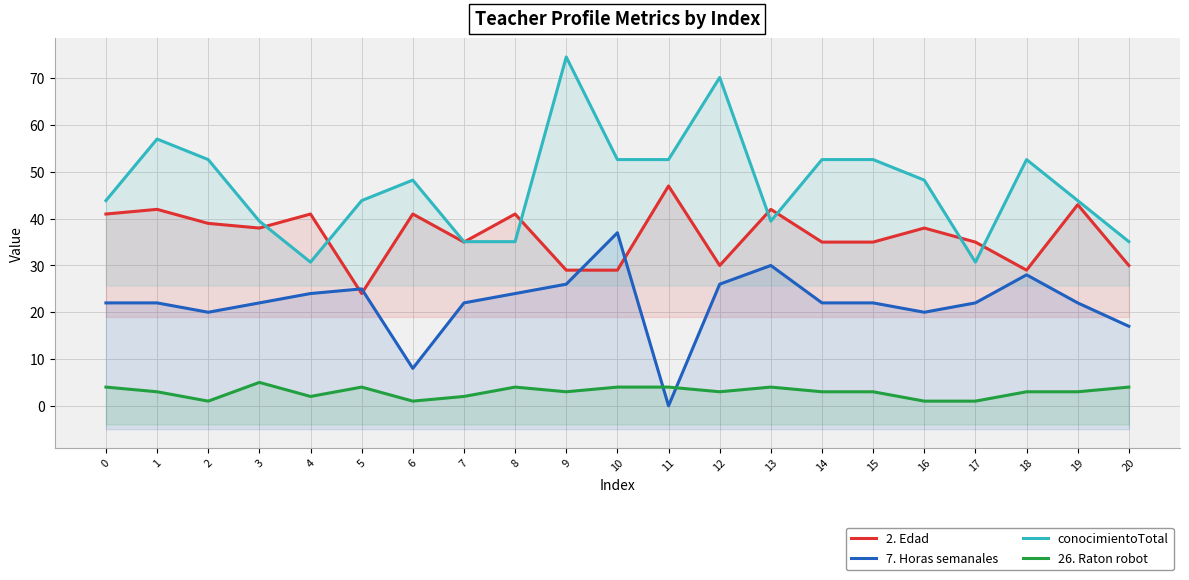

At which category is the sum across all series the highest?

9